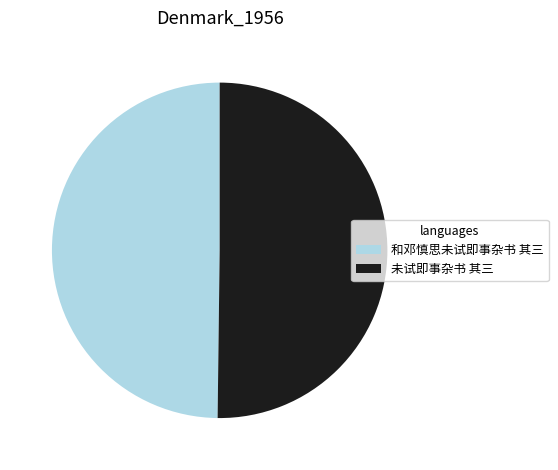

The 和邓慎思未试即事杂书 其三 slice represents 41% of the pie. True or false?

False